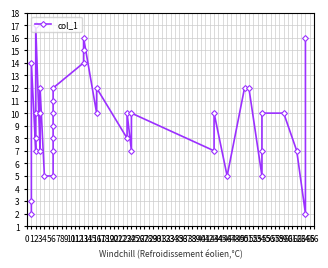

At which category does the data reach its first local peak?

1